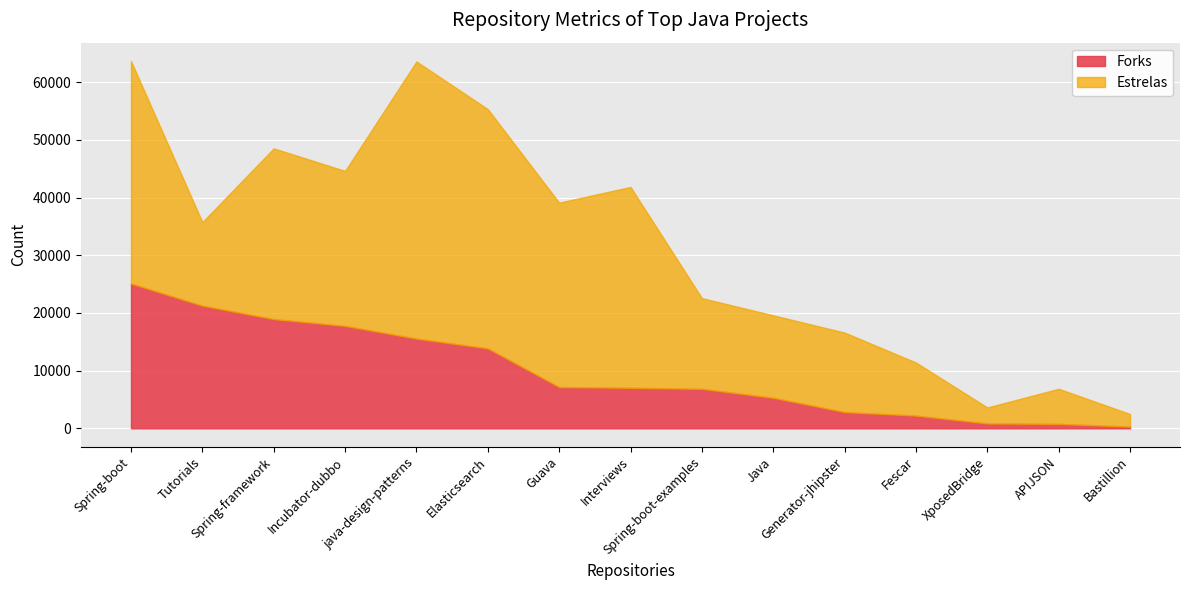

How many times do Estrelas and Forks cross each other?

2